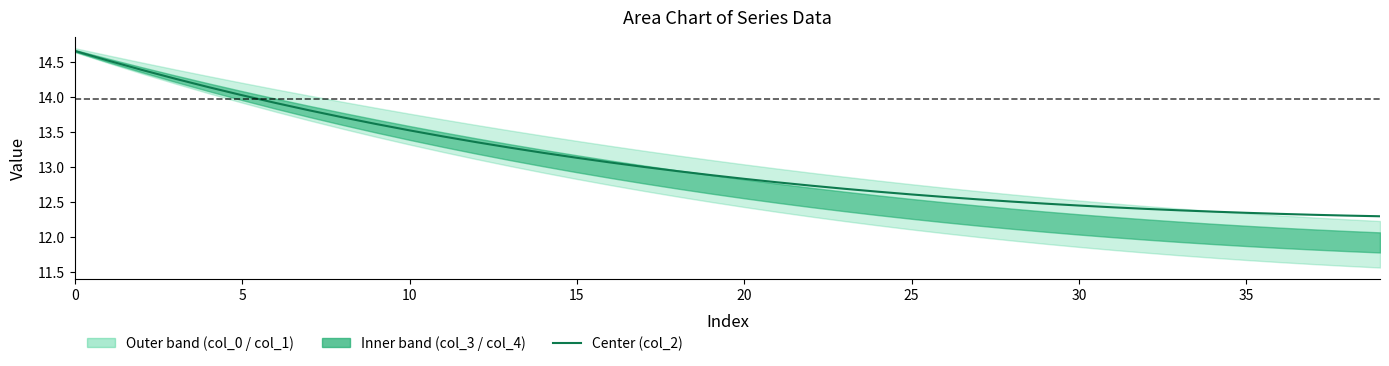

True or false: there are more than 0 points higher than both neighbors.

False